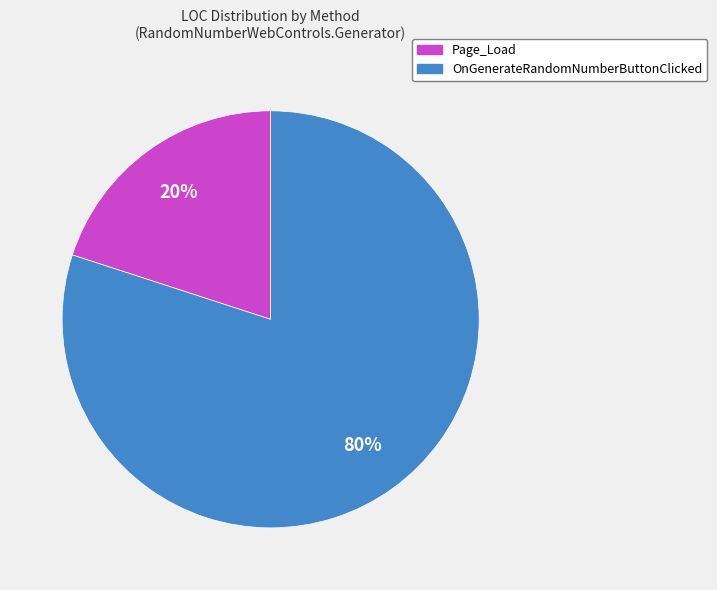

Between Page_Load and OnGenerateRandomNumberButtonClicked, which is larger?

OnGenerateRandomNumberButtonClicked